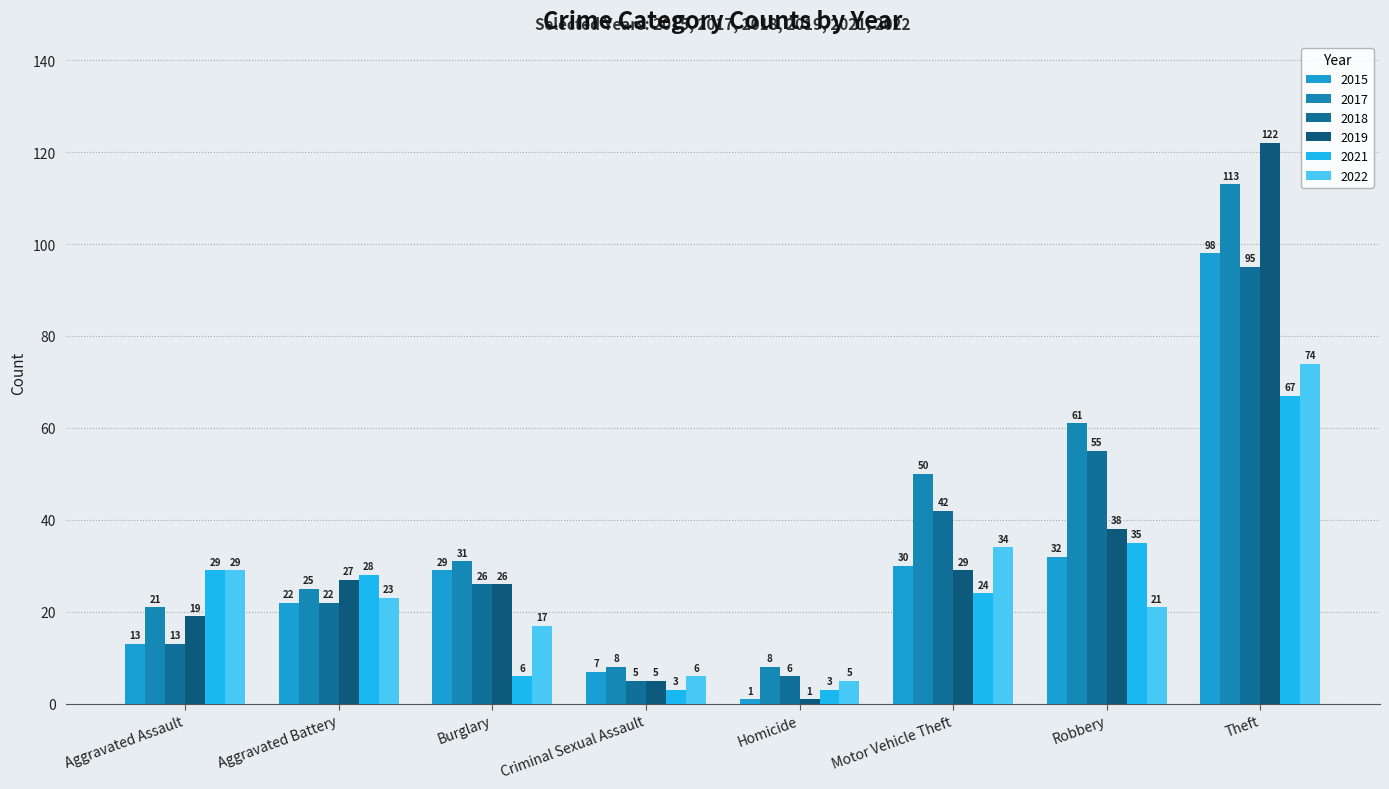

What is the difference between the highest and lowest values at Robbery?

40